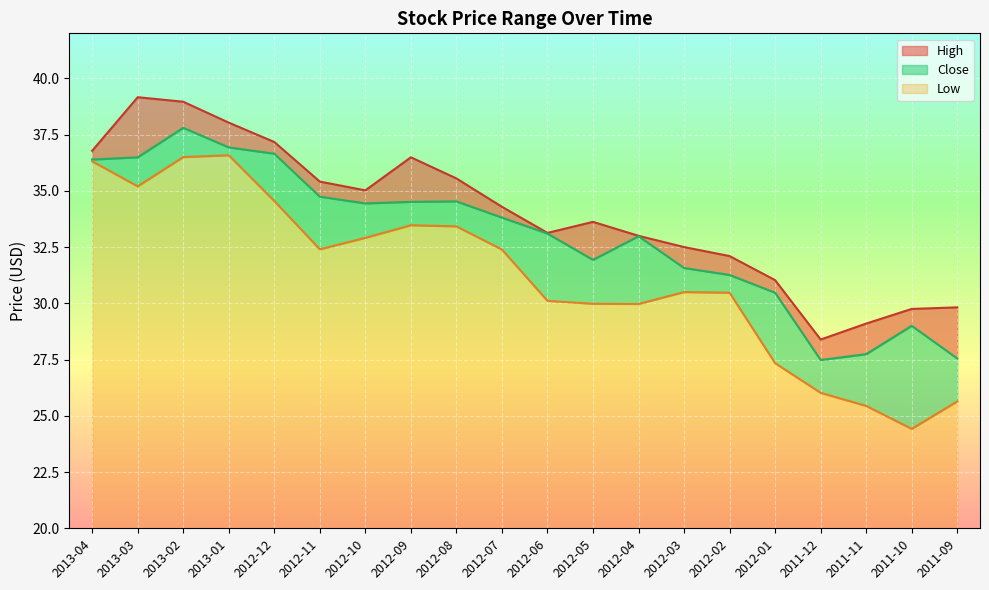

Rank the series at 2012-03 from lowest to highest value.

Low, Close, High